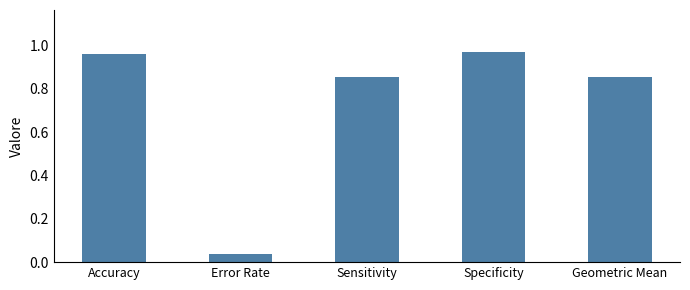

Are the bars grouped side by side (vs. stacked)?

No